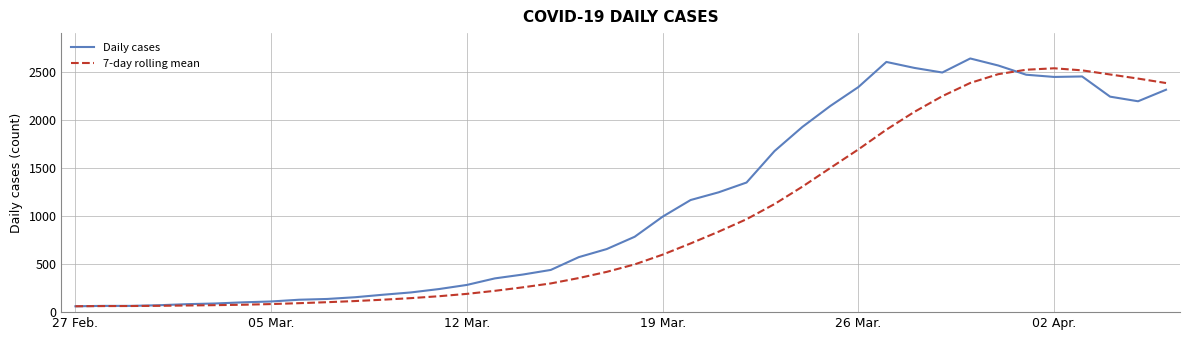

What is the maximum value shown in the chart?

2638.0